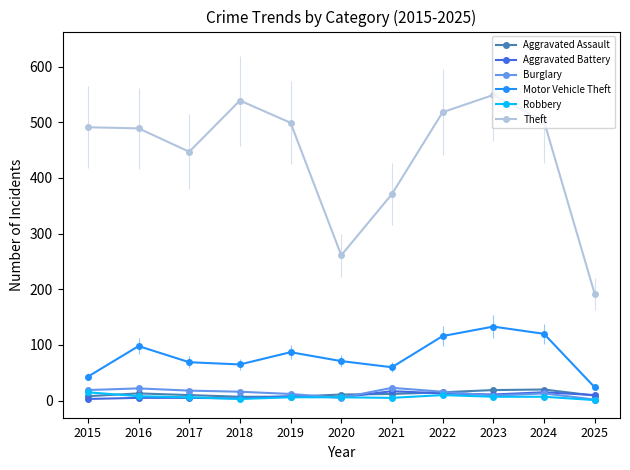

Where does the Theft series first go above 491?

2018